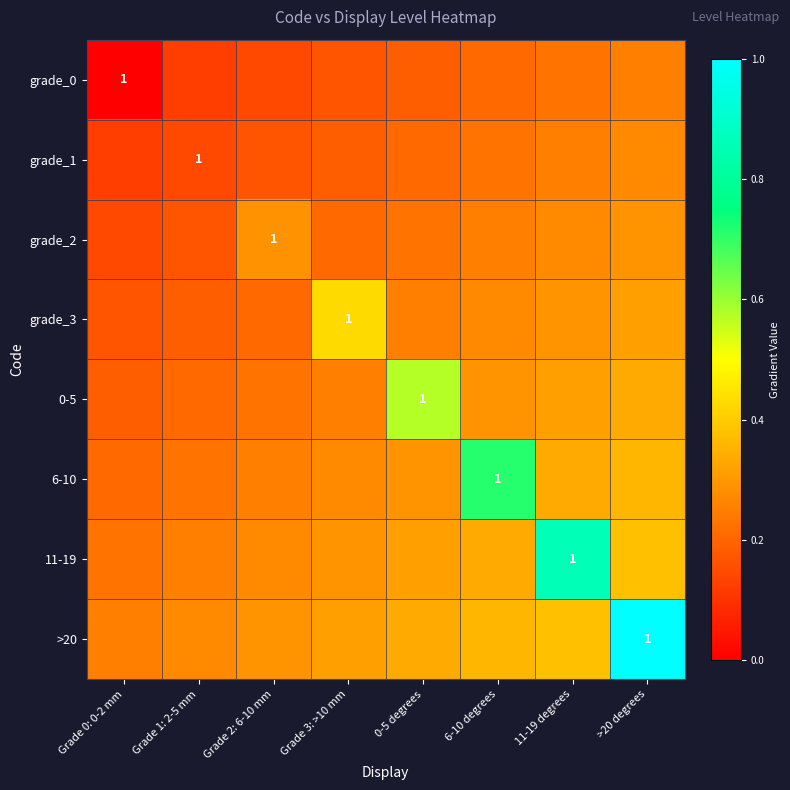

How many grade_0 values are between 0 and 1?

8